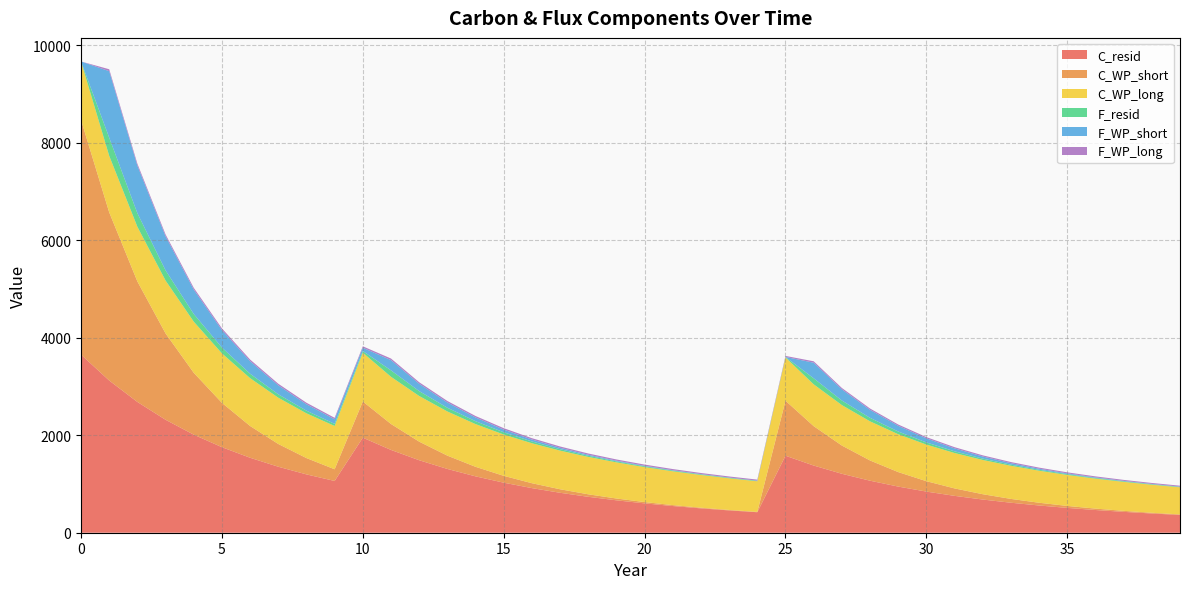

Reading left to right, extract all data points from this chart.

C_resid: 3655.8	3123.6	2683.9	2318.3	2012.7	1755.7	1538.6	1354.3	1197.0	1062.4	1950.6	1699.3	1487.8	1309.0	1156.9	1027.1	915.8	819.9	737.0	665.1	602.5	547.8	499.9	457.8	420.7	1580.3	1378.6	1209.7	1067.5	947.0	844.4	756.6	681.0	615.7	559.0	509.5	466.3	428.3	394.8	365.1
C_WP_short: 4816.7	3451.3	2473.0	1772.0	1269.7	909.8	651.9	467.1	334.7	239.8	742.8	532.2	381.4	273.3	195.8	140.3	100.5	72.0	51.6	37.0	26.5	19.0	13.6	9.7	7.0	1128.9	808.9	579.6	415.3	297.6	213.2	152.8	109.5	78.4	56.2	40.3	28.9	20.7	14.8	10.6
C_WP_long: 1199.5	1160.2	1122.1	1085.3	1049.8	1015.3	982.0	949.9	918.7	888.6	1001.6	968.8	937.0	906.3	876.6	847.9	820.1	793.2	767.2	742.0	717.7	694.2	671.4	649.4	628.1	887.4	858.3	830.2	803.0	776.6	751.2	726.5	702.7	679.7	657.4	635.9	615.0	594.8	575.3	556.5
F_resid: 0.0	372.2	278.0	208.4	156.9	118.8	90.5	69.5	53.9	42.3	33.7	131.6	100.0	76.6	59.2	46.2	36.6	29.4	24.0	20.0	16.9	14.6	12.8	11.4	10.3	9.4	123.8	94.1	72.1	55.8	43.7	34.6	27.8	22.8	19.0	16.1	13.9	12.2	10.9	9.8
F_WP_short: 0.0	1365.4	978.3	701.0	502.3	359.9	257.9	184.8	132.4	94.9	68.0	210.6	150.9	108.1	77.5	55.5	39.8	28.5	20.4	14.6	10.5	7.5	5.4	3.9	2.8	2.0	320.0	229.3	164.3	117.7	84.4	60.4	43.3	31.0	22.2	15.9	11.4	8.2	5.9	4.2
F_WP_long: 0.0	39.3	38.0	36.8	35.6	34.4	33.3	32.2	31.1	30.1	29.1	32.8	31.8	30.7	29.7	28.7	27.8	26.9	26.0	25.2	24.3	23.5	22.8	22.0	21.3	20.6	29.1	28.1	27.2	26.3	25.5	24.6	23.8	23.0	22.3	21.6	20.8	20.2	19.5	18.9